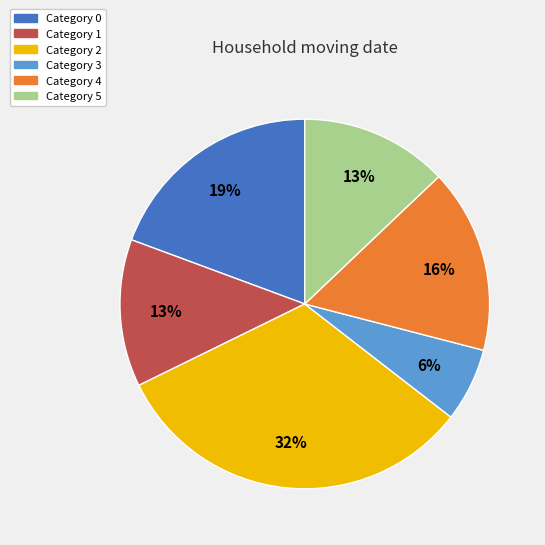

Is there any slice that represents more than half of the pie?

No